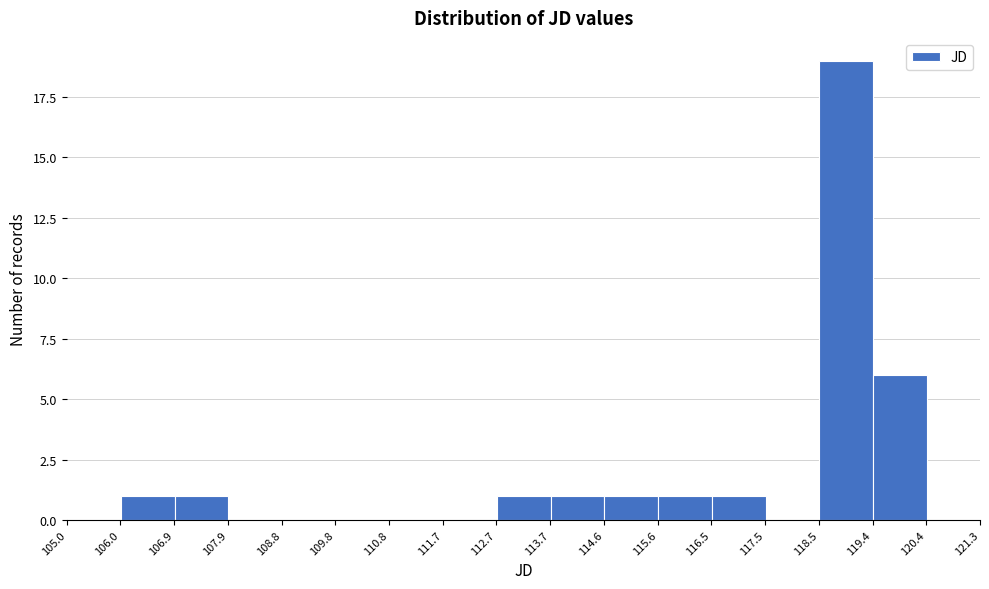

Over which range of the x-axis is the bar tallest?

118.5 to 119.4